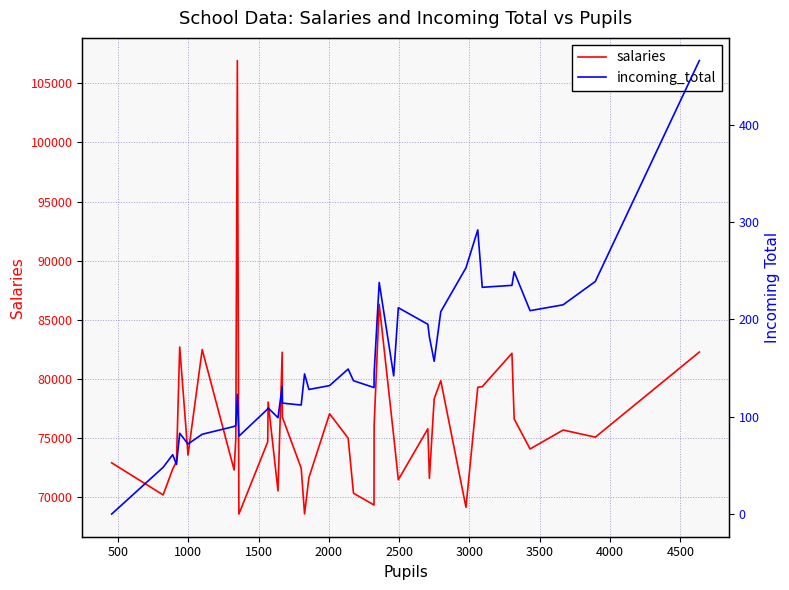

What is the difference between the second highest and minimum values in the salaries series?

17730.8